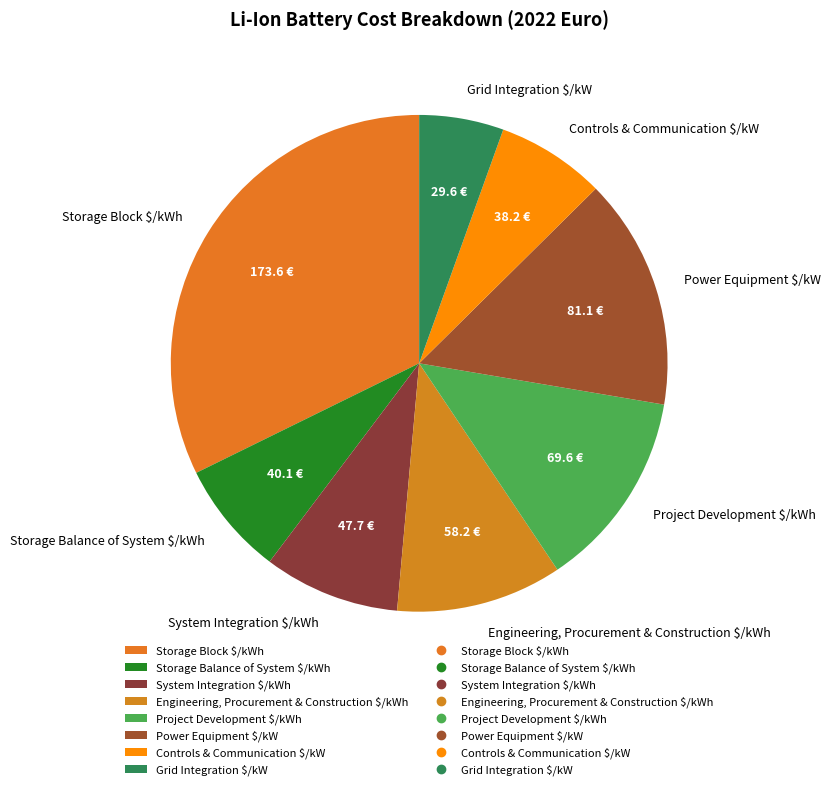

How many segments does this pie chart have?

8